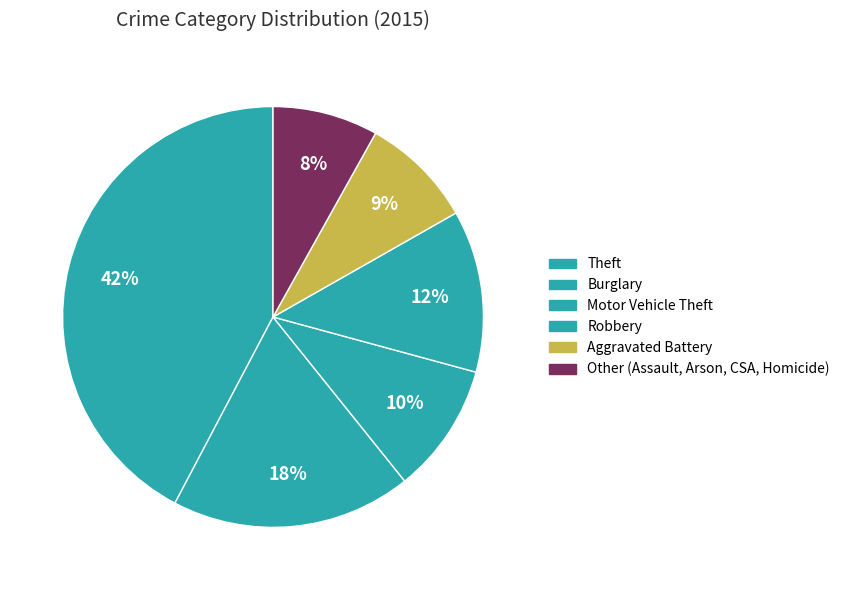

Which slice is the smallest?

Other (Assault, Arson, CSA, Homicide)